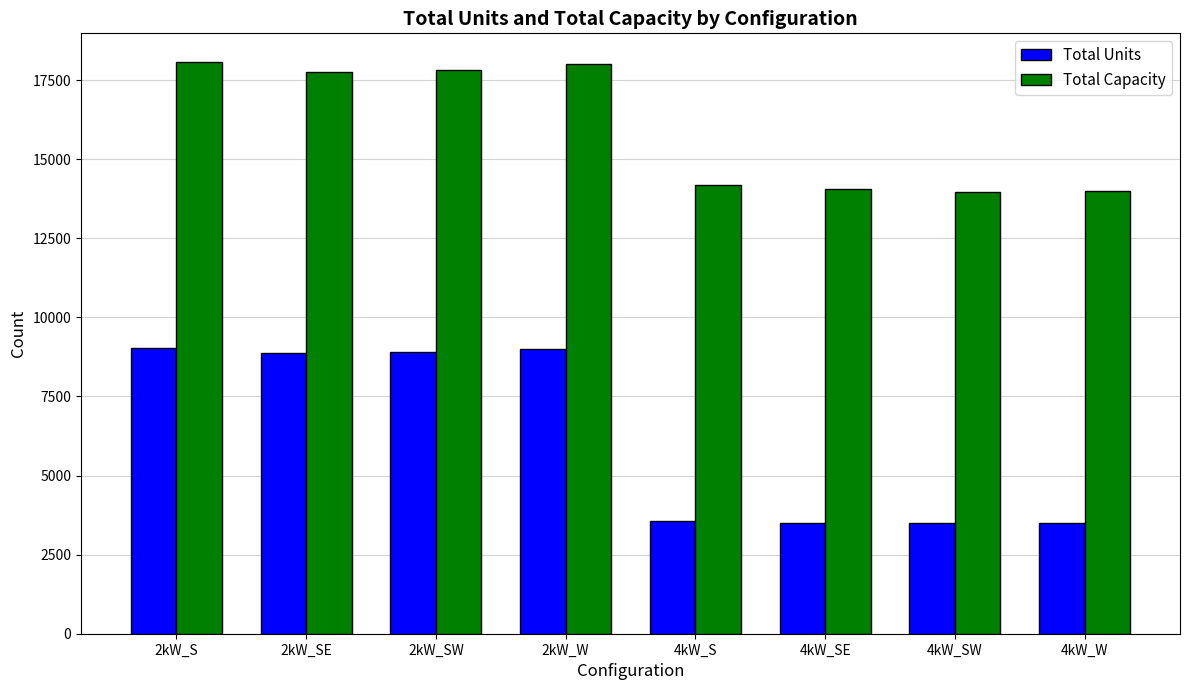

Rank the series by their maximum value, from highest to lowest.

Total Capacity, Total Units